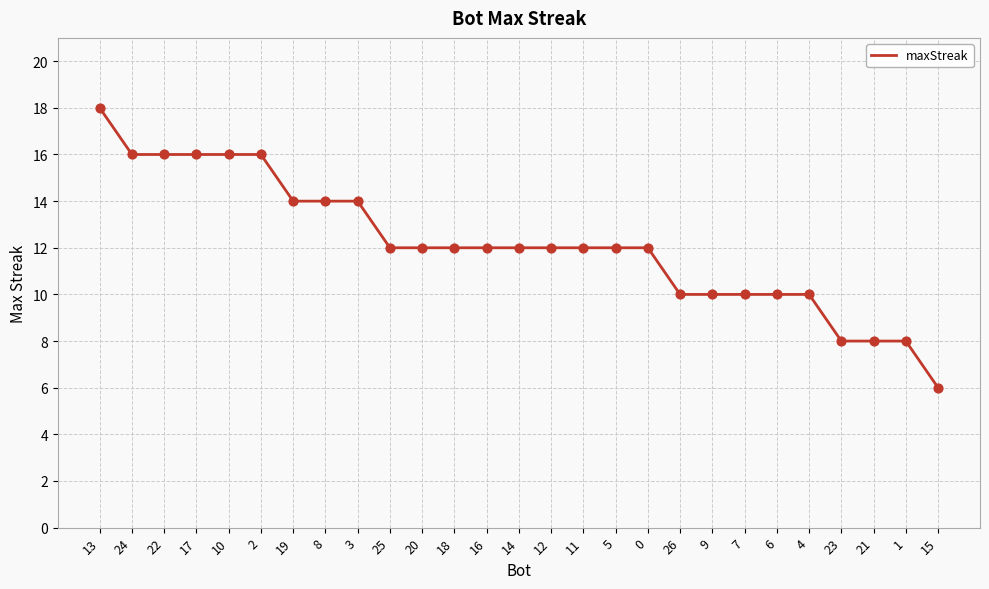

Which has a higher value, 5 or 26?

5